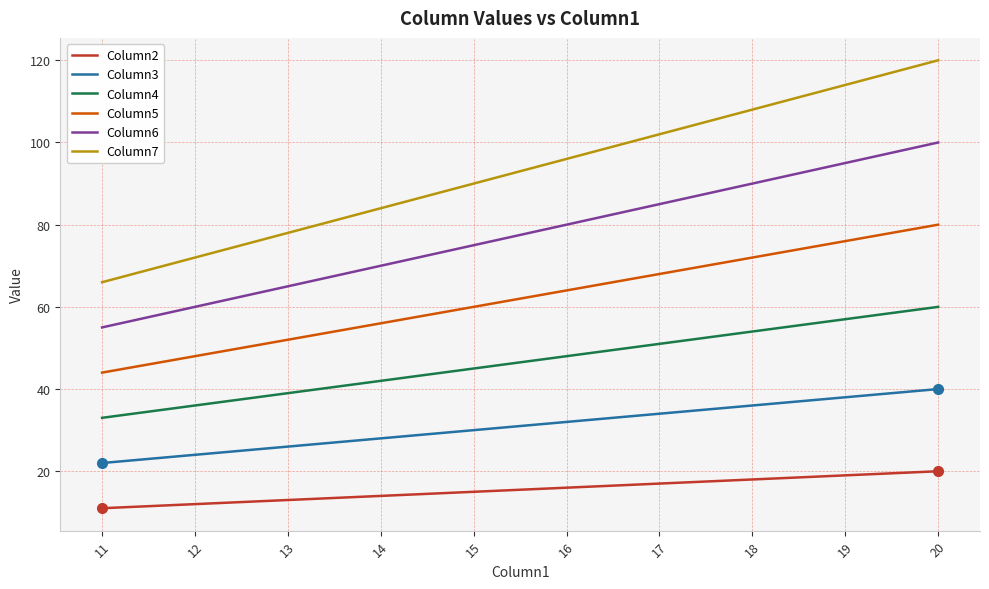

Which series has the largest total across all categories?

Column7